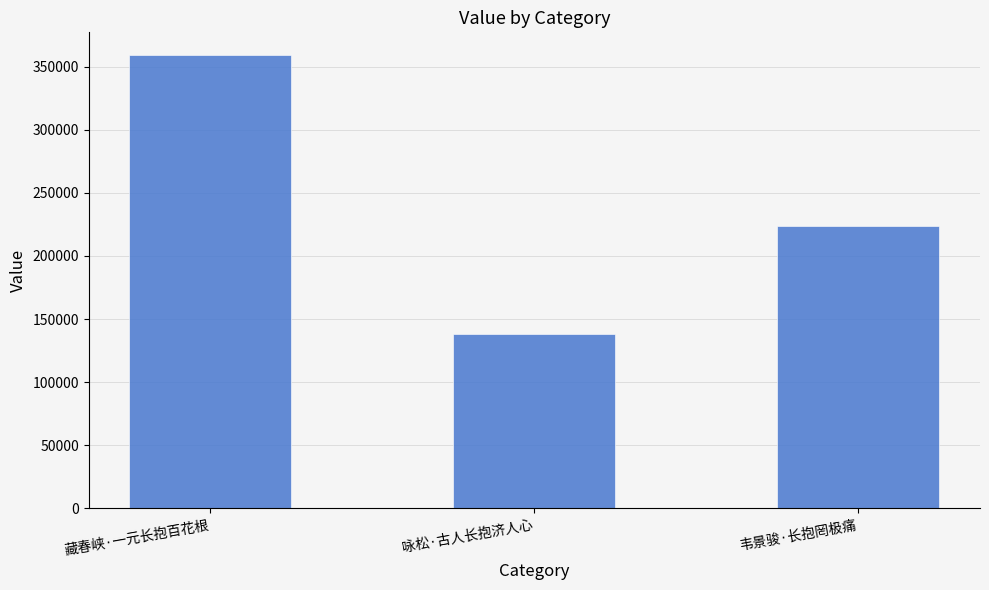

What position from the right is 藏春峡·一元长抱百花根?

3